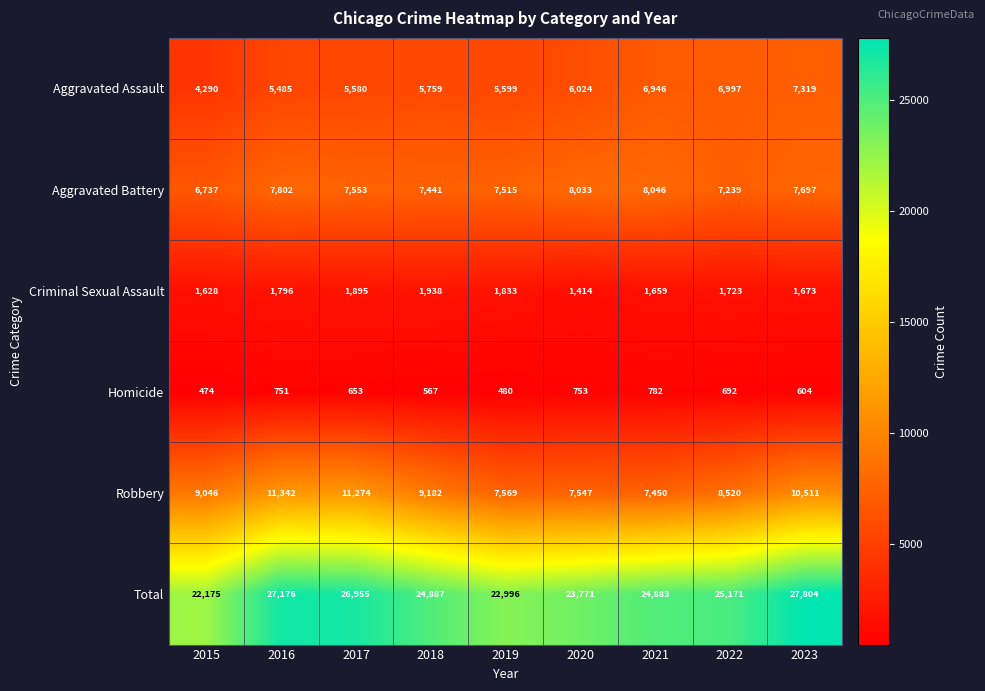

Where does the Homicide series first go above 653?

2016